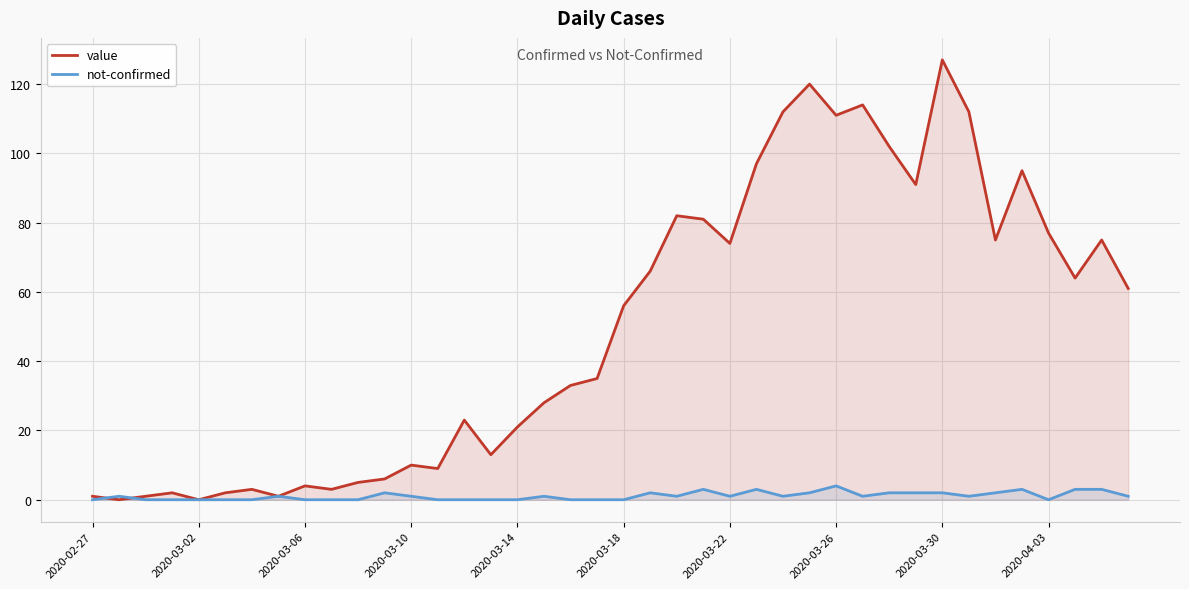

How many lines are shown in the chart?

2